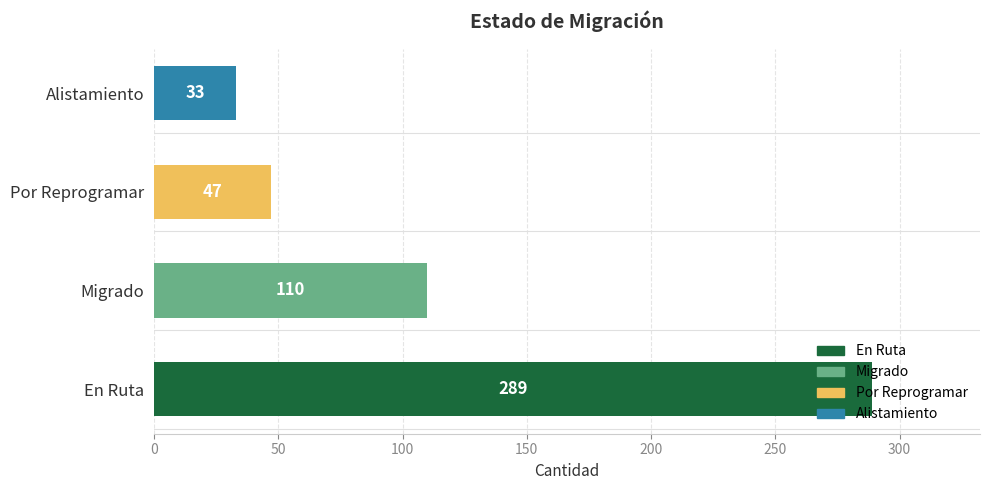

What is the sum of all values?

479